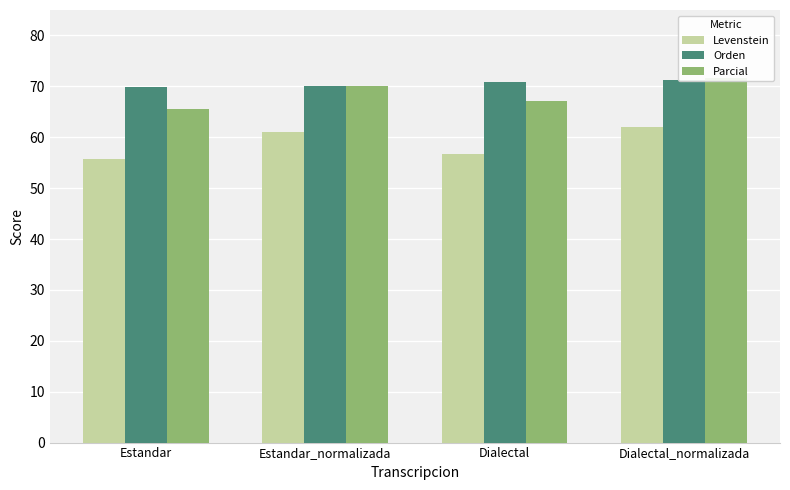

What are all the series names shown in the legend?

Levenstein, Orden, Parcial